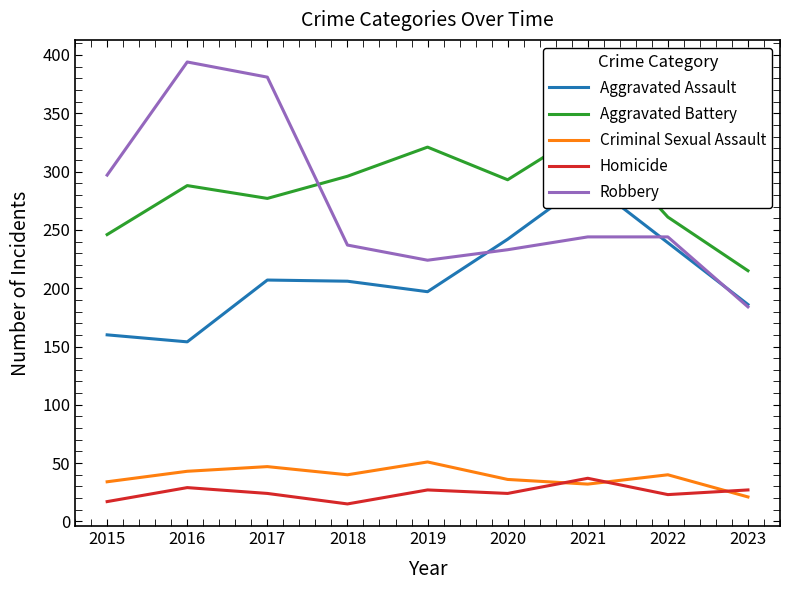

Rank the series at 2019 from lowest to highest value.

Homicide, Criminal Sexual Assault, Aggravated Assault, Robbery, Aggravated Battery